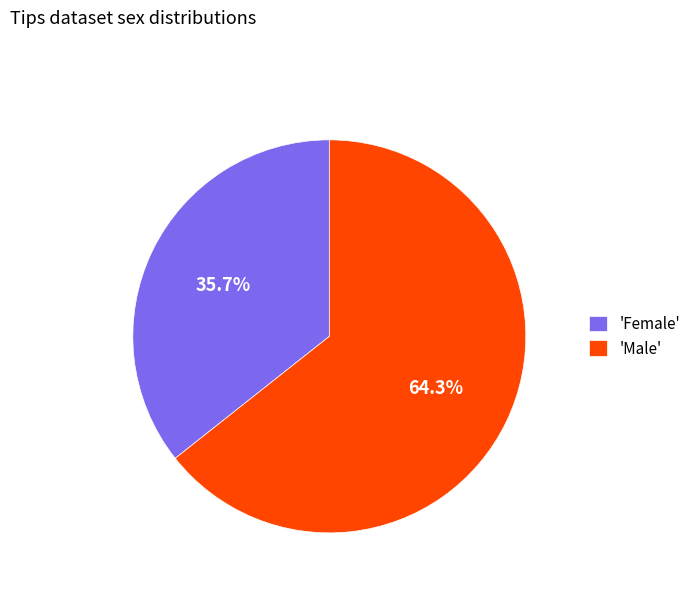

What is the largest slice in the pie chart?

'Male'